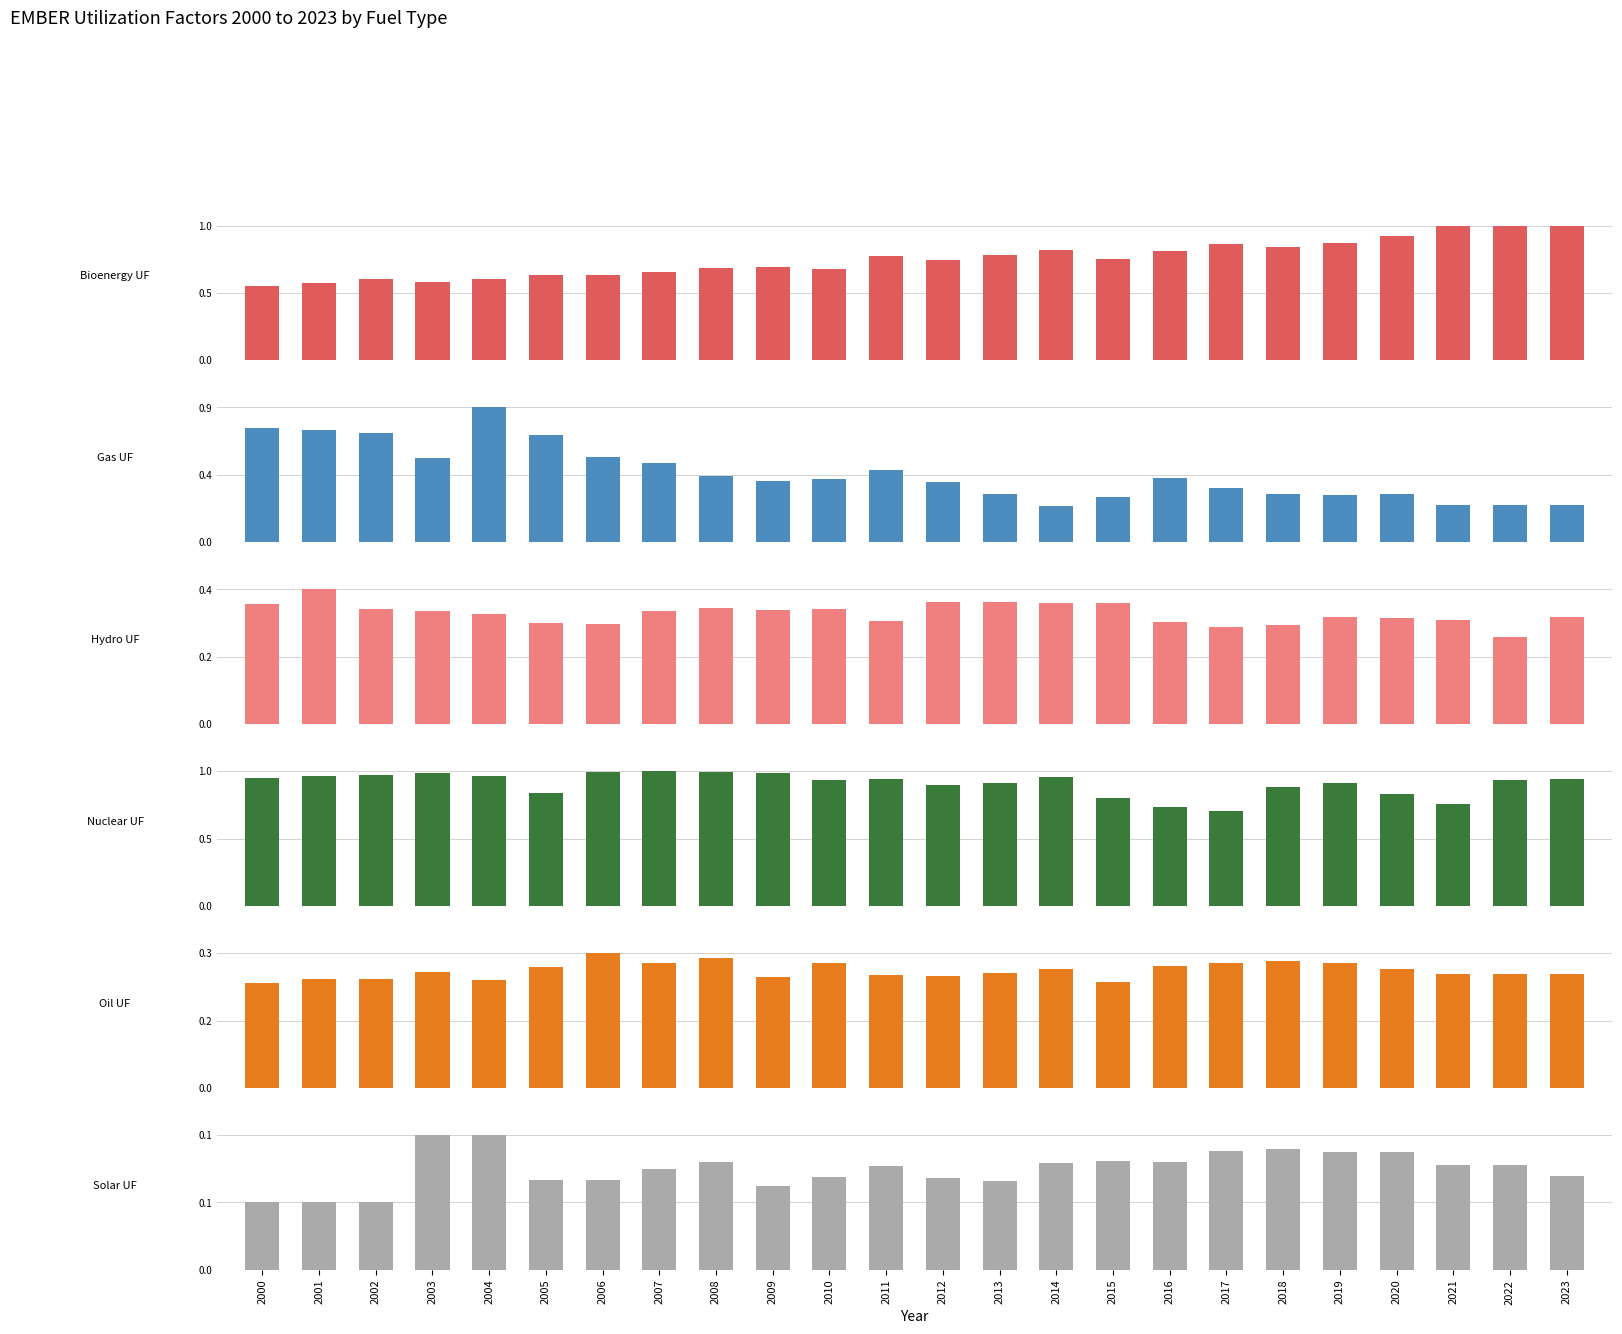

The value of bioenergy at 2010 is 0.3. True or false?

False